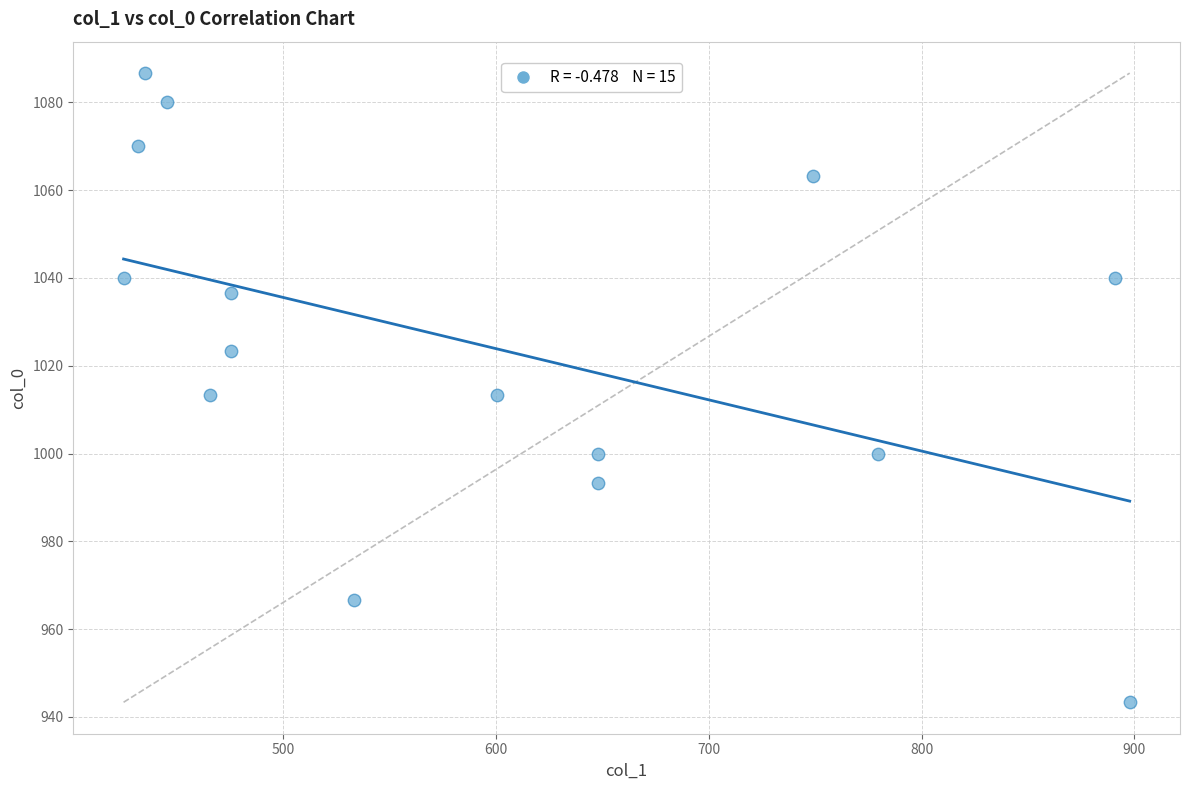

What is the range of X values (max minus min)?

472.5